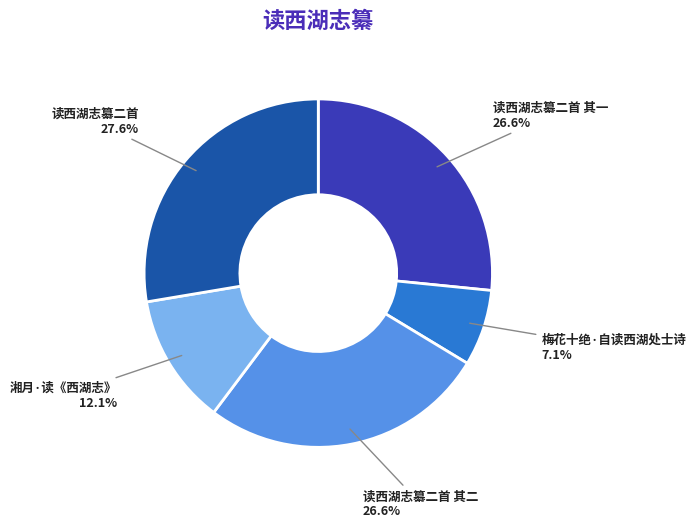

Is it true that 读西湖志纂二首 is 28% of the pie?

True